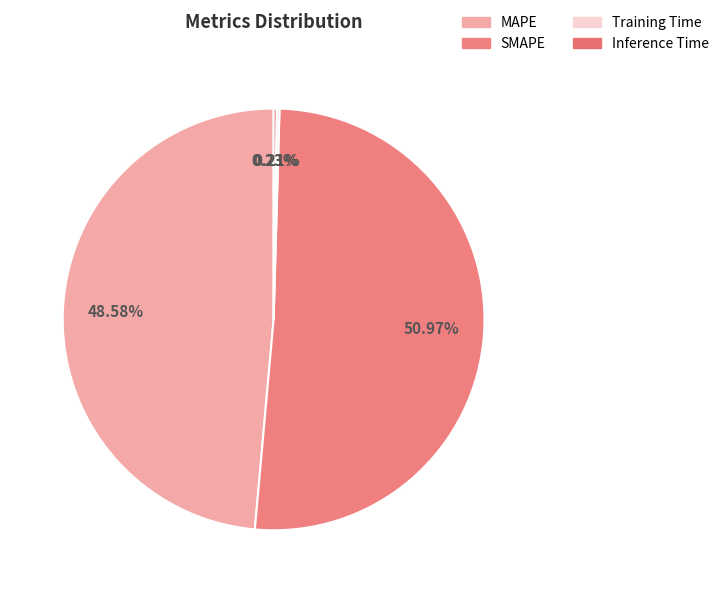

Count the number of slices in the pie.

4